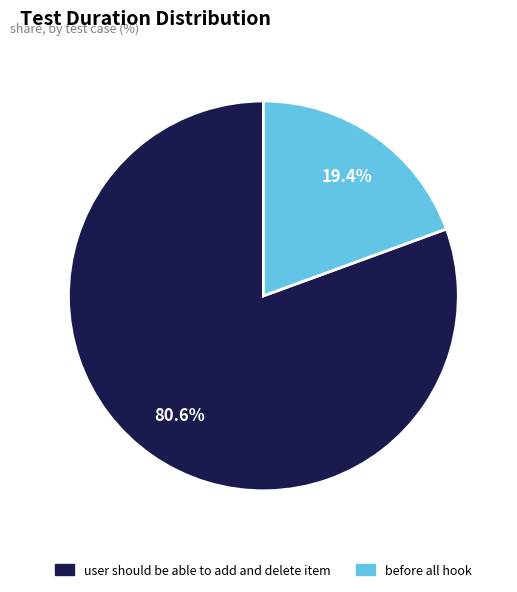

Is it true that before all hook is 19% of the pie?

True